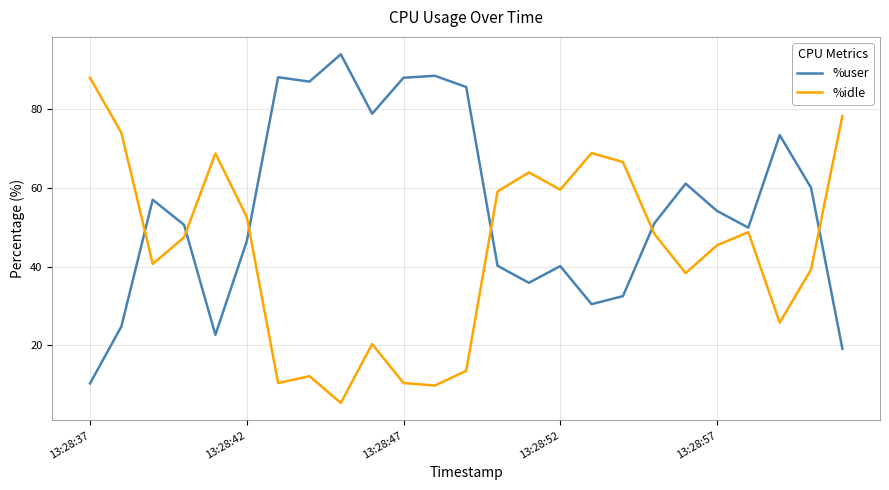

Which series has the largest total across all categories?

%user